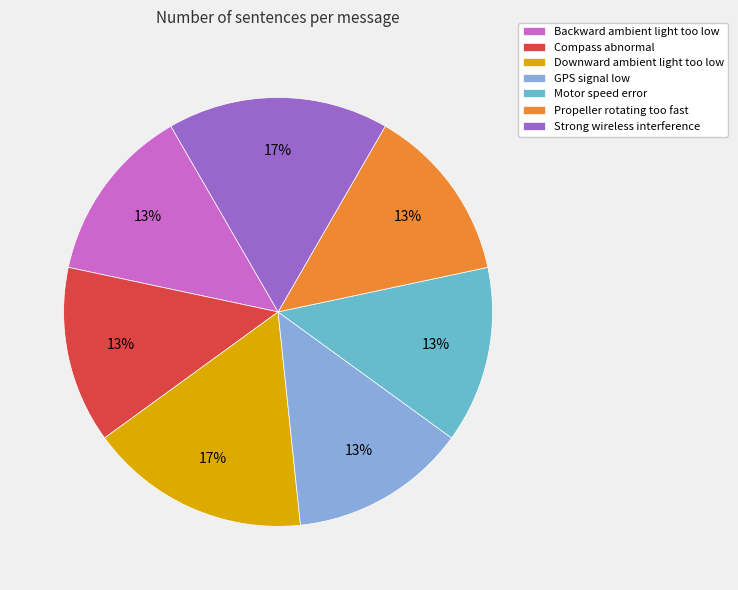

Is there any slice that represents more than half of the pie?

No